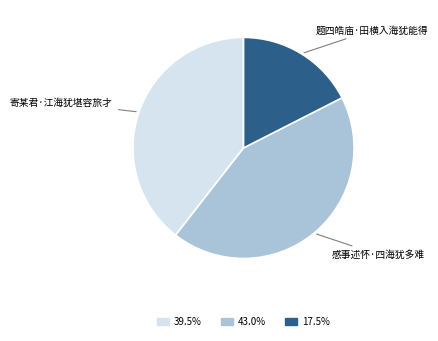

True or false: 题四皓庙·田横入海犹能得 accounts for 11% of the total.

False